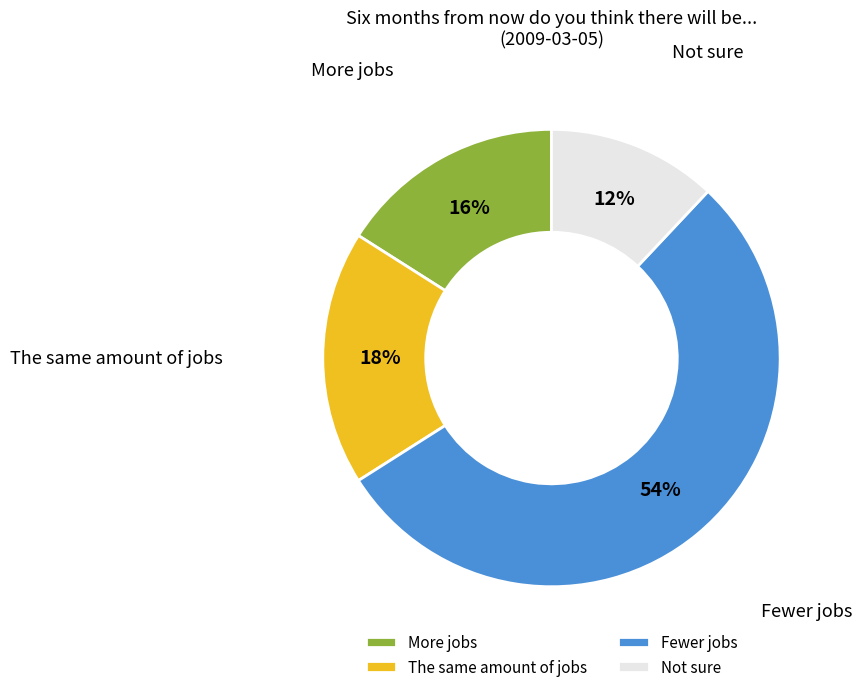

Does any single category account for the majority?

Yes